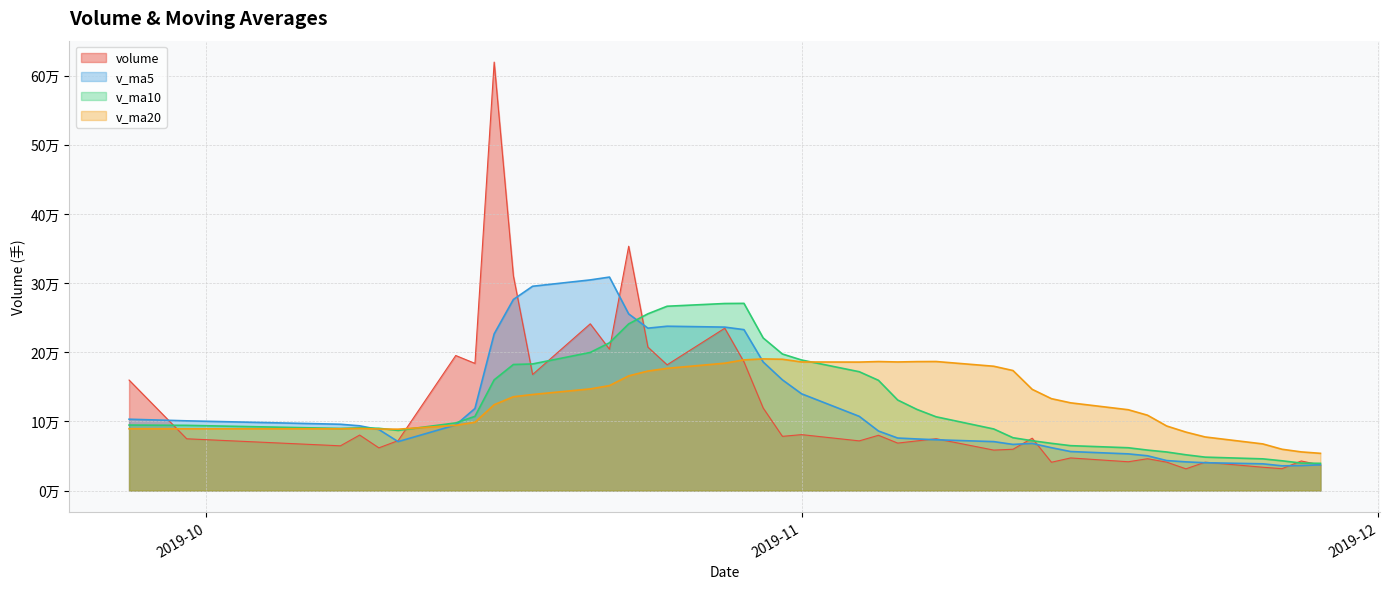

The value of v_ma20 at 2019-10-22 is 49849.3. True or false?

False